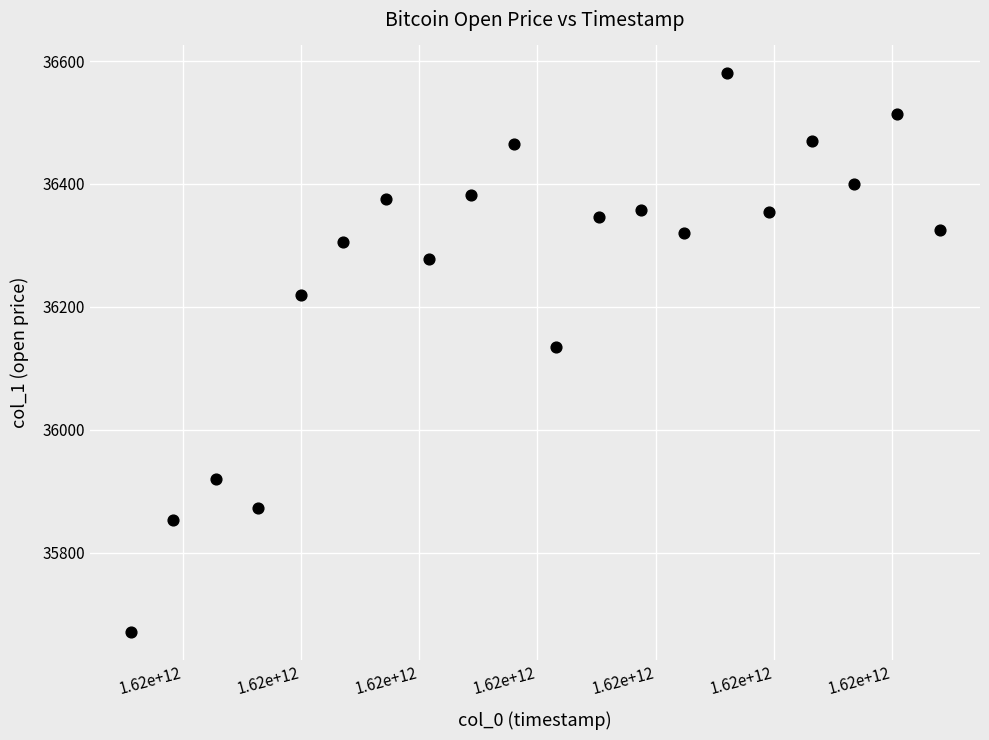

What Y value in the scatter plot is closest to 36125?

36135.0